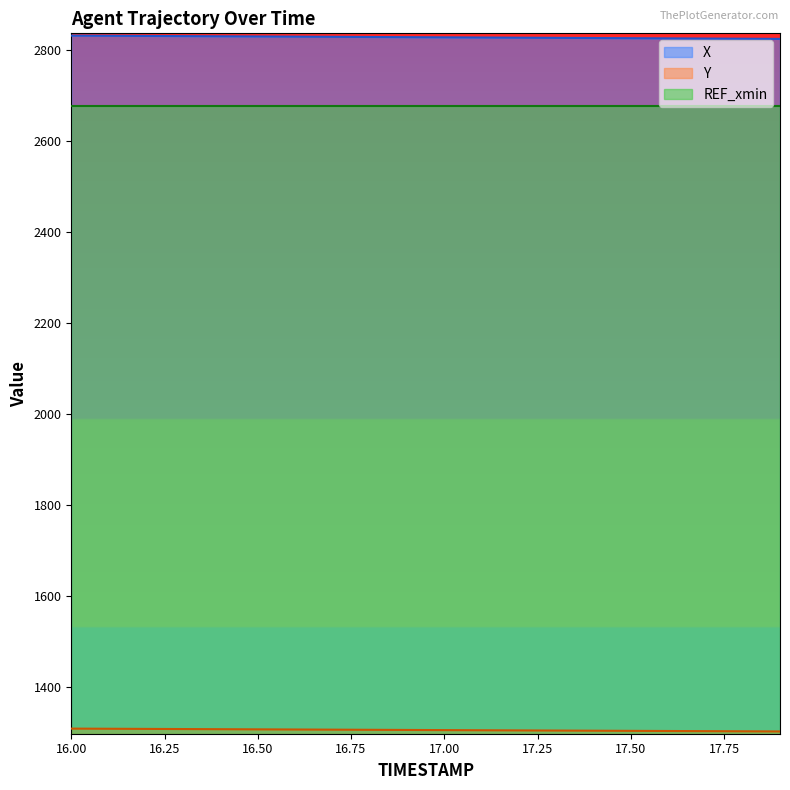

Does the chart display data point markers on the line(s)?

No